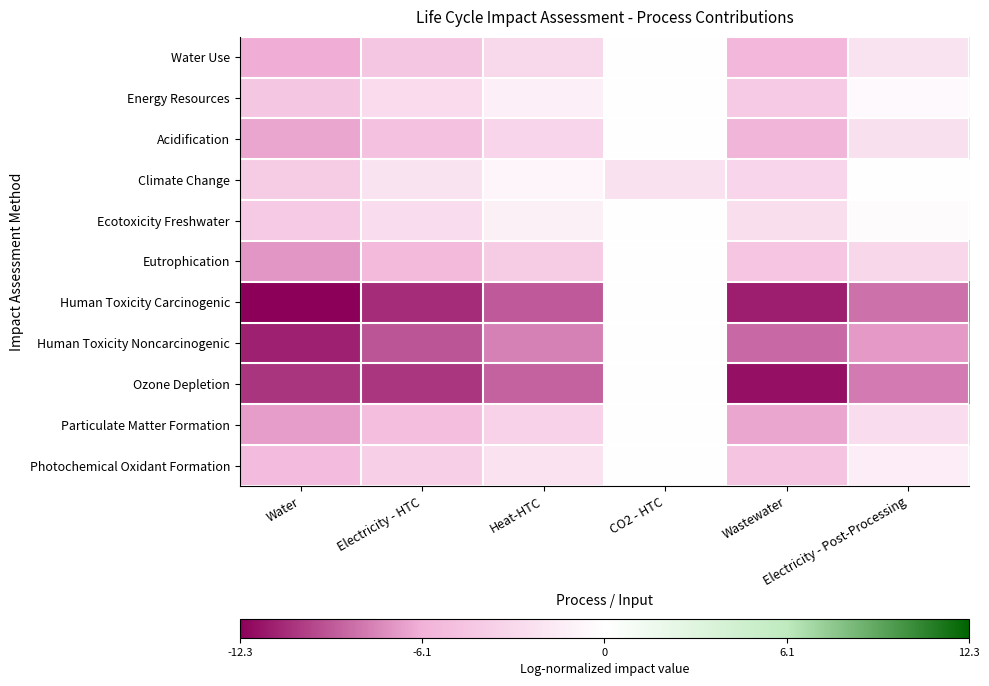

Reading left to right, list all the values displayed in this chart.

Water Use: Water=-6.2	Electricity - HTC=-4.5	Heat-HTC=-3.0	CO2 - HTC=0.0	Wastewater=-5.7	Electricity - Post-Processing=-2.2
Energy Resources: Water=-4.6	Electricity - HTC=-2.8	Heat-HTC=-1.3	CO2 - HTC=0.0	Wastewater=-4.2	Electricity - Post-Processing=-0.5
Acidification: Water=-6.5	Electricity - HTC=-4.8	Heat-HTC=-3.3	CO2 - HTC=0.0	Wastewater=-5.9	Electricity - Post-Processing=-2.5
Climate Change: Water=-4.0	Electricity - HTC=-2.2	Heat-HTC=-0.7	CO2 - HTC=-2.4	Wastewater=-3.3	Electricity - Post-Processing=0.1
Ecotoxicity Freshwater: Water=-4.3	Electricity - HTC=-2.7	Heat-HTC=-1.2	CO2 - HTC=0.0	Wastewater=-2.5	Electricity - Post-Processing=-0.3
Eutrophication: Water=-7.1	Electricity - HTC=-5.5	Heat-HTC=-4.0	CO2 - HTC=0.0	Wastewater=-4.7	Electricity - Post-Processing=-3.2
Human Toxicity Carcinogenic: Water=-12.3	Electricity - HTC=-10.7	Heat-HTC=-9.2	CO2 - HTC=0.0	Wastewater=-11.3	Electricity - Post-Processing=-8.4
Human Toxicity Noncarcinogenic: Water=-11.1	Electricity - HTC=-9.3	Heat-HTC=-7.8	CO2 - HTC=0.0	Wastewater=-8.7	Electricity - Post-Processing=-7.0
Ozone Depletion: Water=-10.5	Electricity - HTC=-10.4	Heat-HTC=-8.9	CO2 - HTC=0.0	Wastewater=-11.7	Electricity - Post-Processing=-8.1
Particulate Matter Formation: Water=-6.8	Electricity - HTC=-5.1	Heat-HTC=-3.6	CO2 - HTC=0.0	Wastewater=-6.6	Electricity - Post-Processing=-2.7
Photochemical Oxidant Formation: Water=-5.4	Electricity - HTC=-3.8	Heat-HTC=-2.3	CO2 - HTC=0.0	Wastewater=-4.7	Electricity - Post-Processing=-1.4